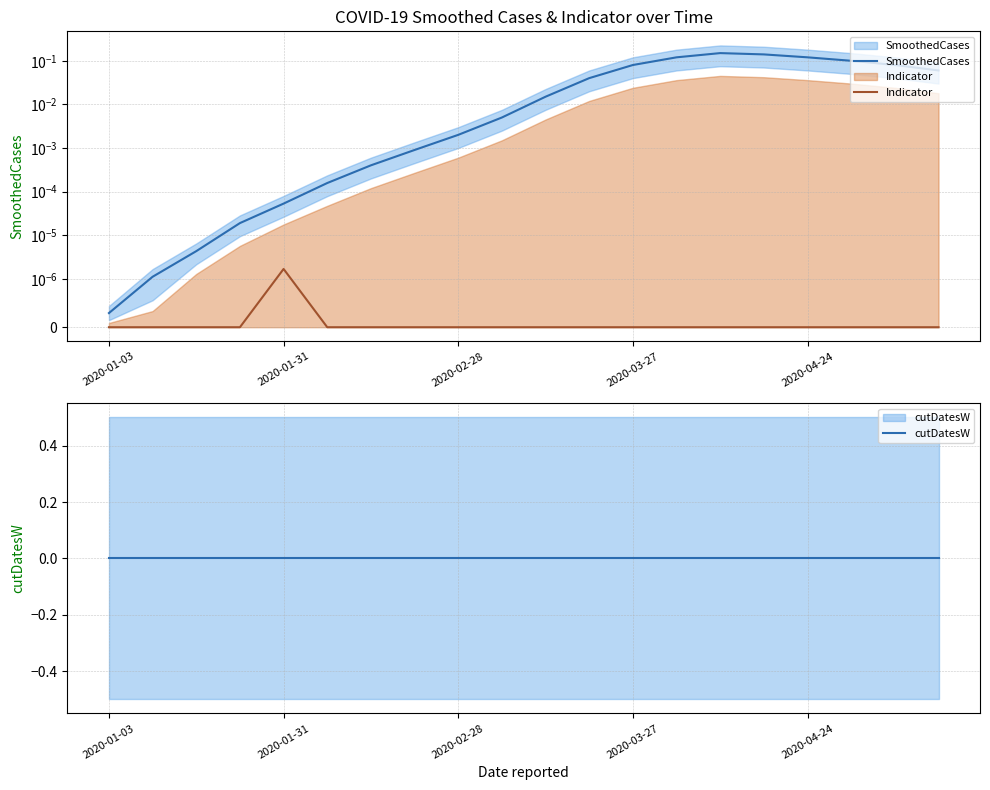

The Indicator series shows 0.0 at 7. True or false?

True